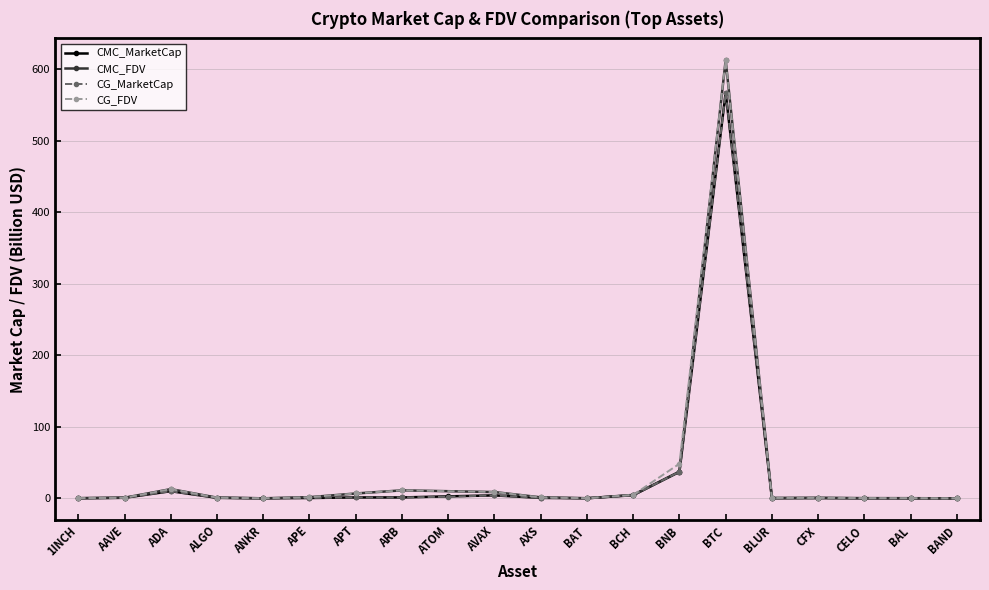

At which label is CMC_FDV closest to 283?

BNB